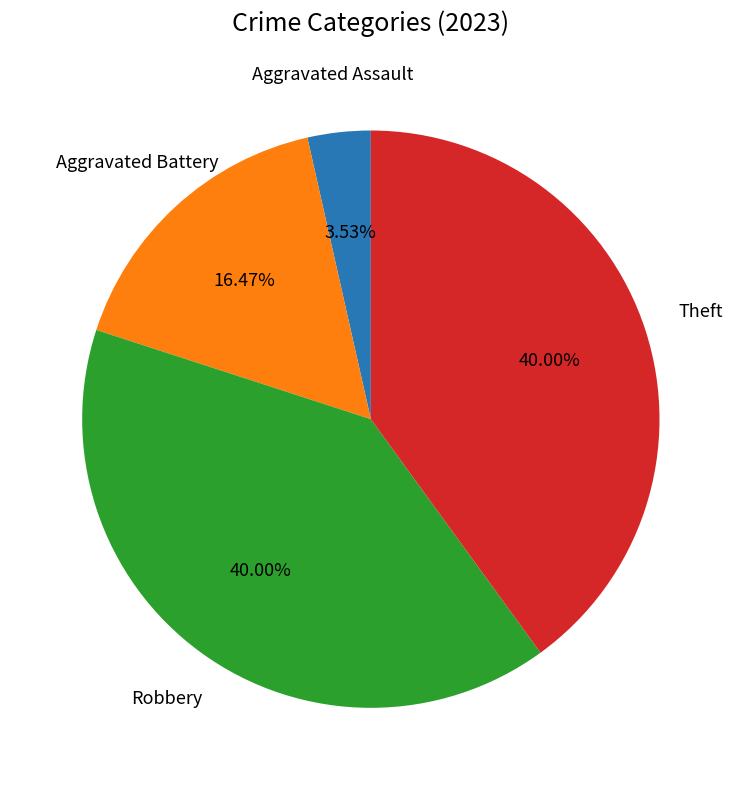

What portion of the pie excludes Aggravated Battery?

83.5%